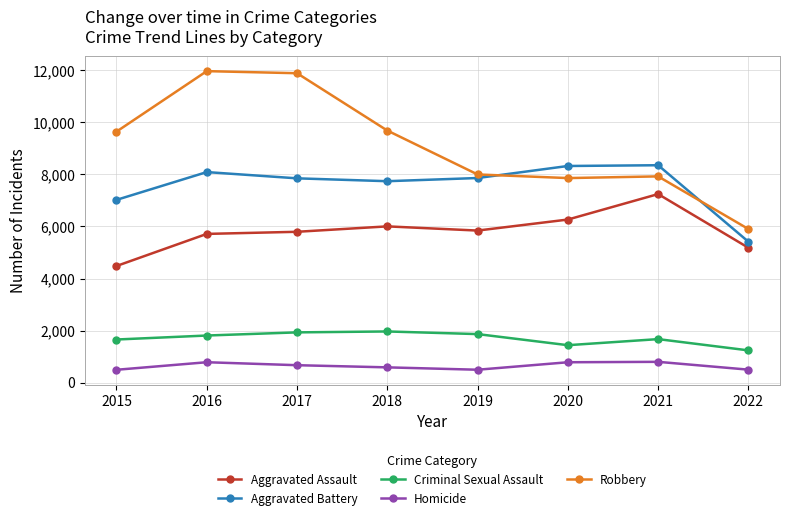

Is the value of Homicide at 2018 greater than the value of Aggravated Assault at 2021?

No